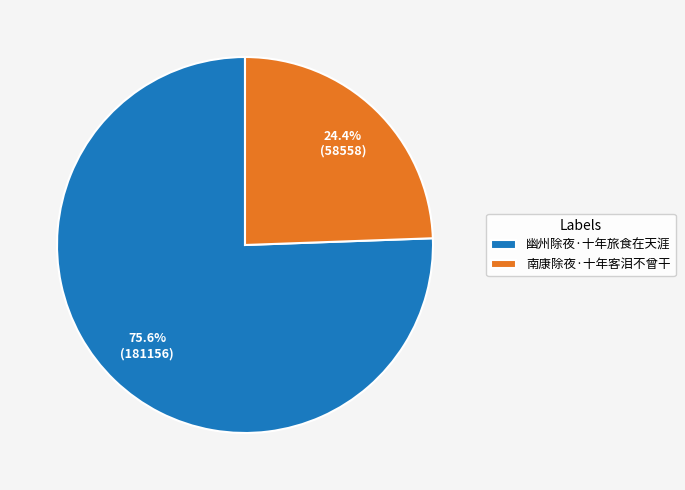

How many slices are in this pie chart?

2